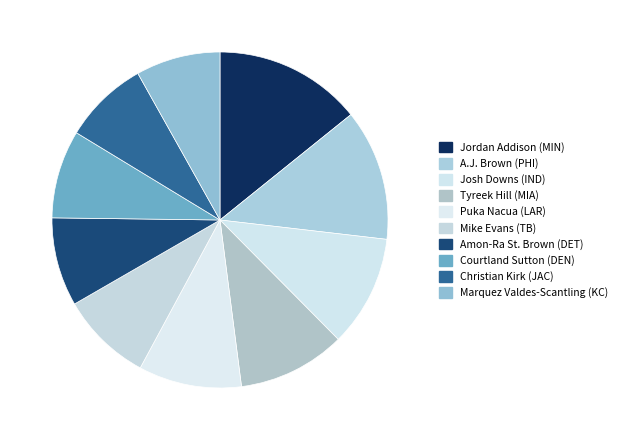

Count the number of slices in the pie.

10